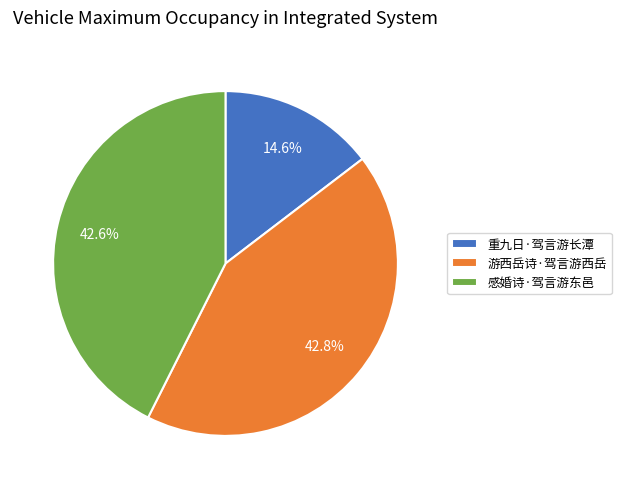

Is the sum of 重九日·驾言游长潭 and 感婚诗·驾言游东邑 greater than half?

Yes